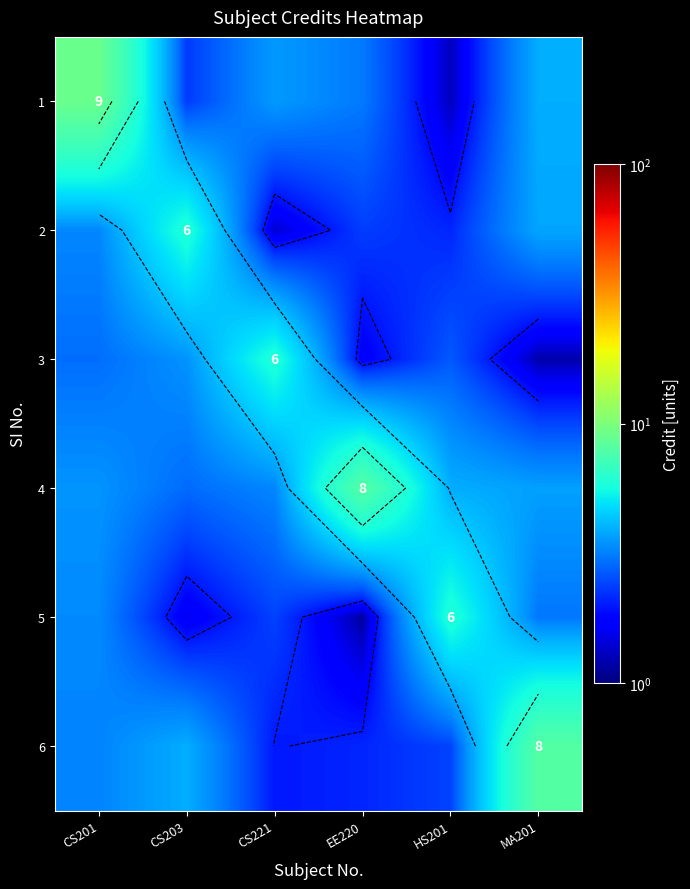

How many data points does each series have?

6